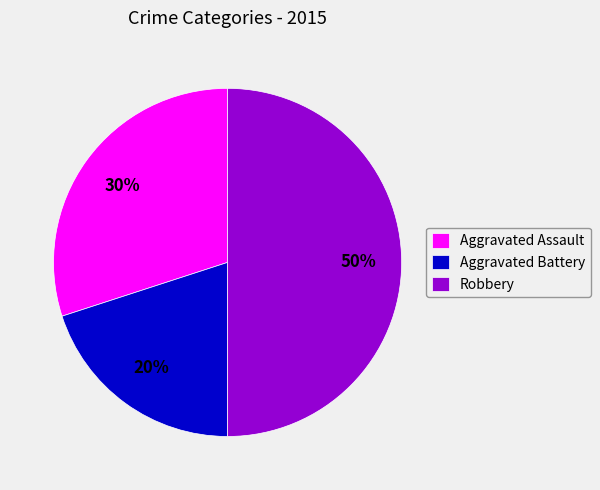

Between Robbery and Aggravated Assault, which is larger?

Robbery